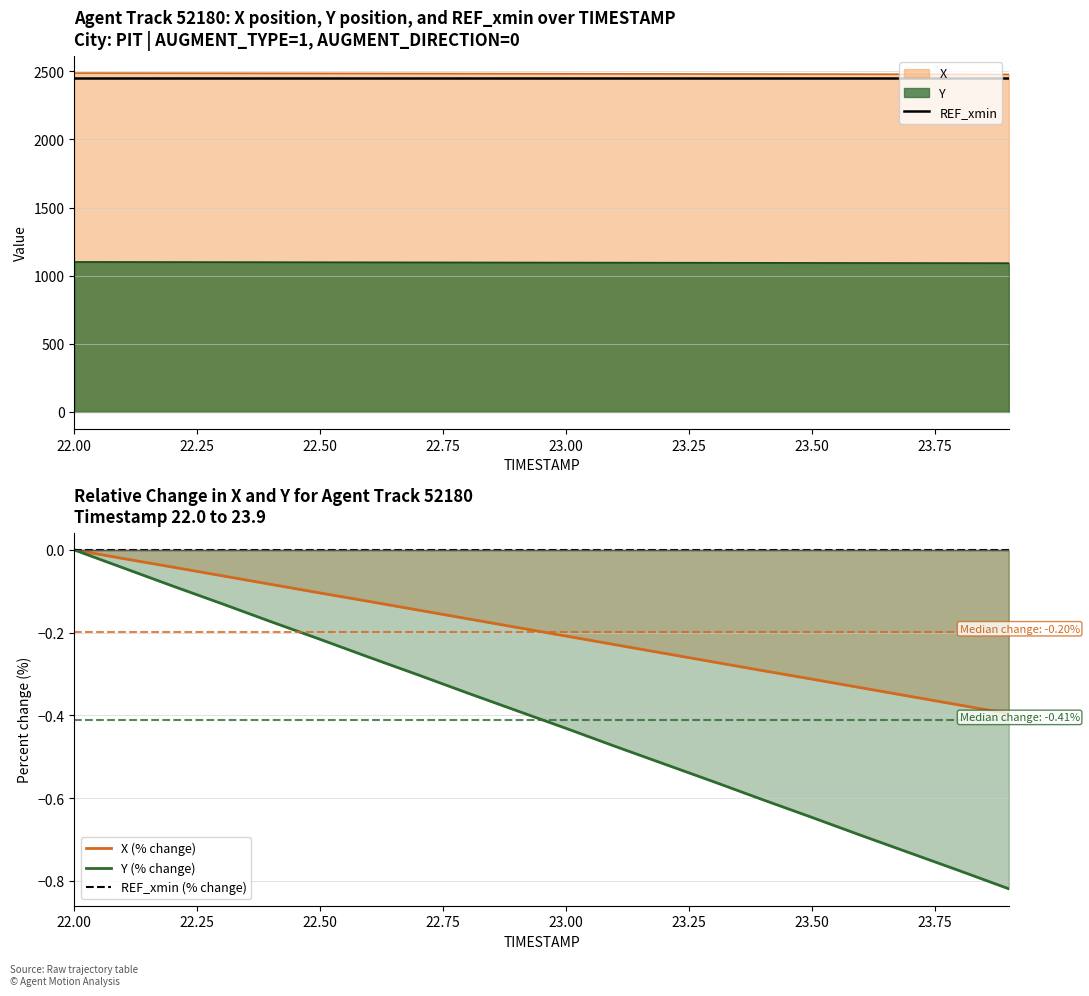

Which category has the highest value in the Y (% change) series?

22.00